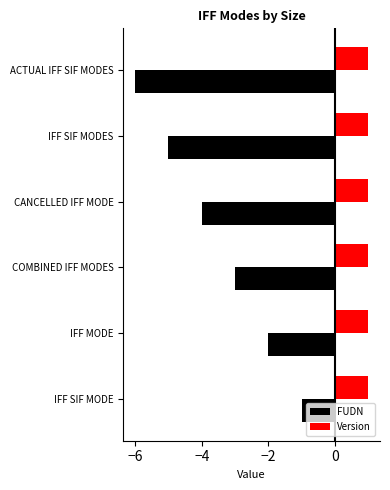

What is the maximum value for Version?

1